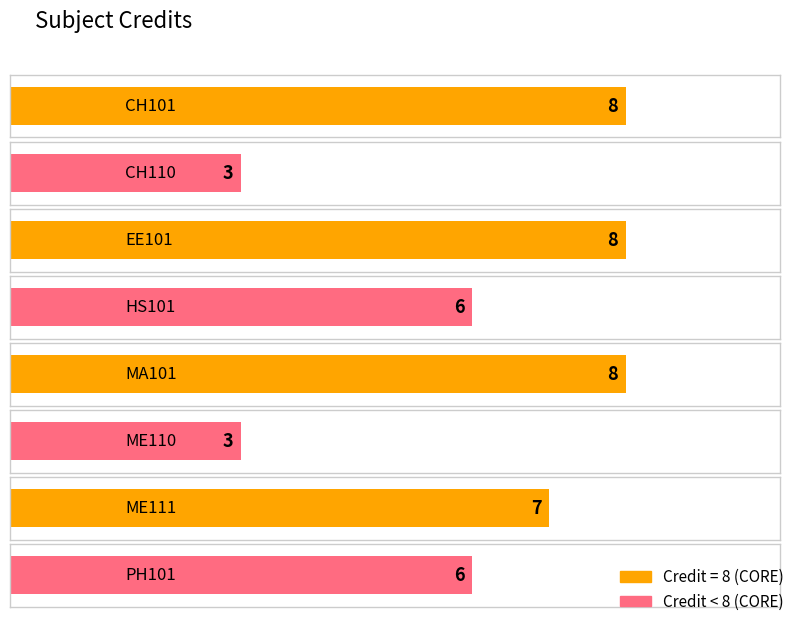

Rank the categories by value from highest to lowest.

CH101, EE101, MA101, ME111, HS101, PH101, CH110, ME110